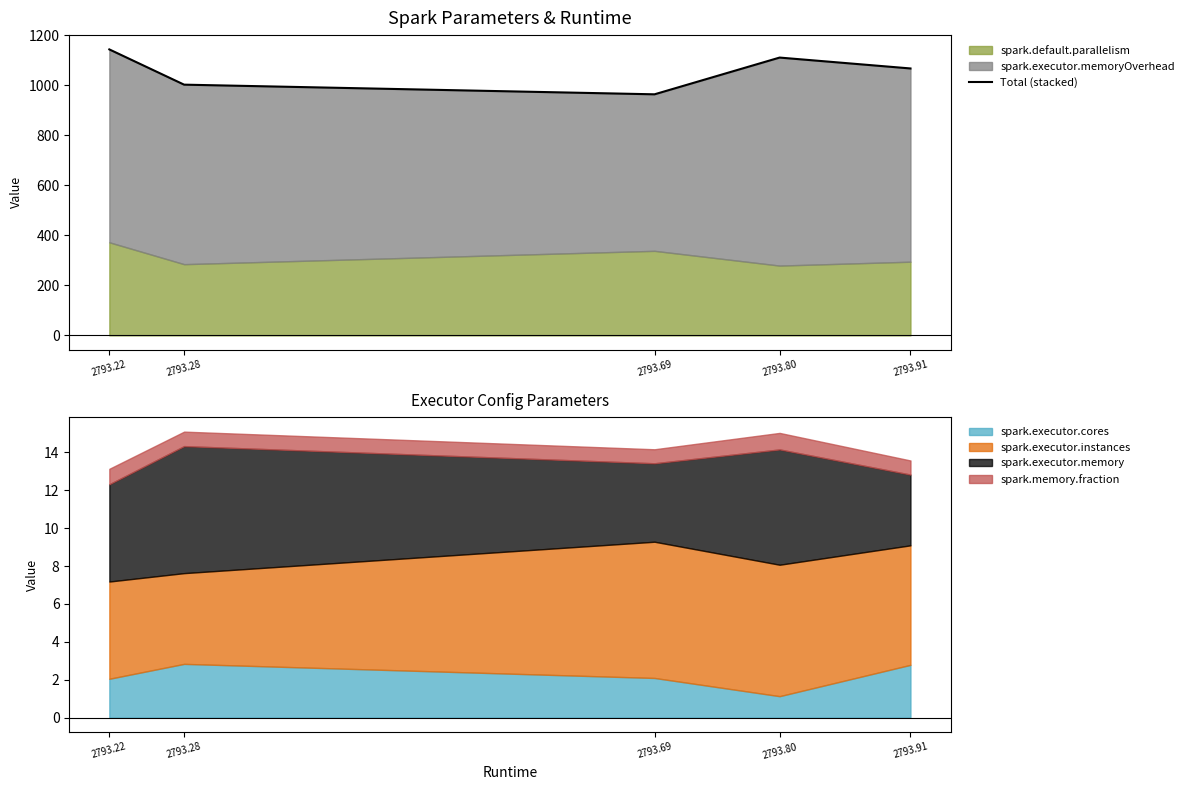

Which category has the lowest value in the spark.executor.cores series?

2793.80